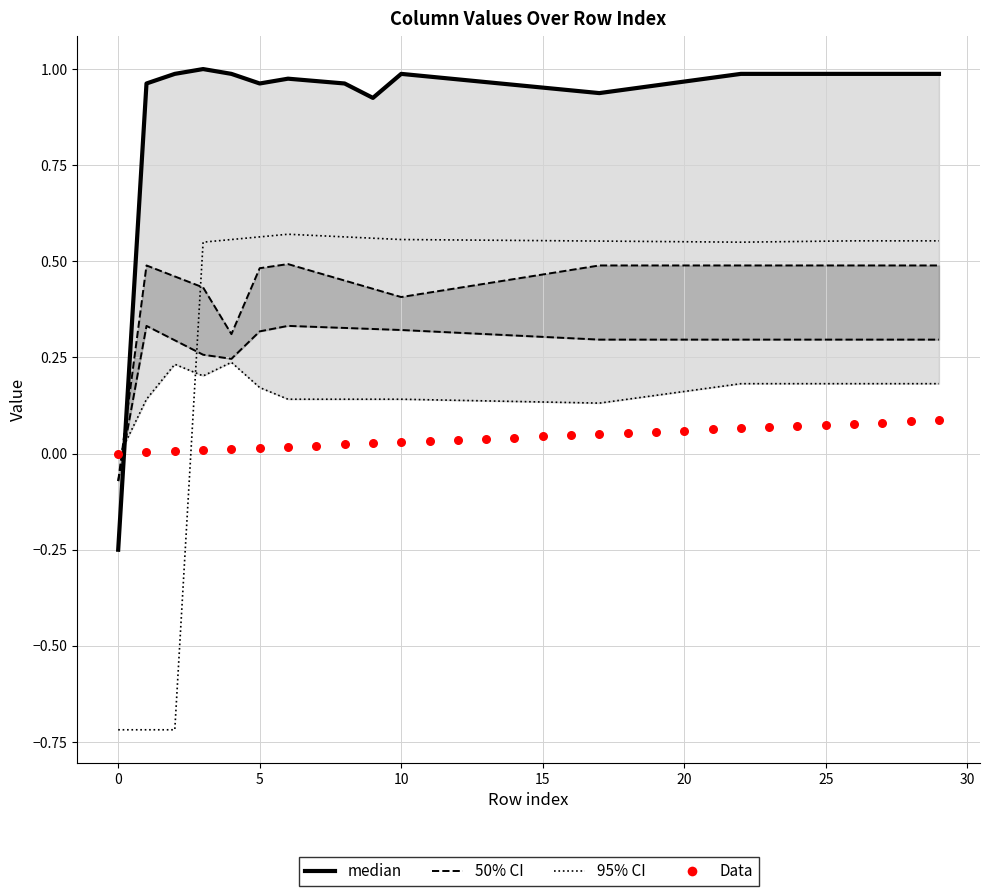

What is the total value across all series at 24?

1.9